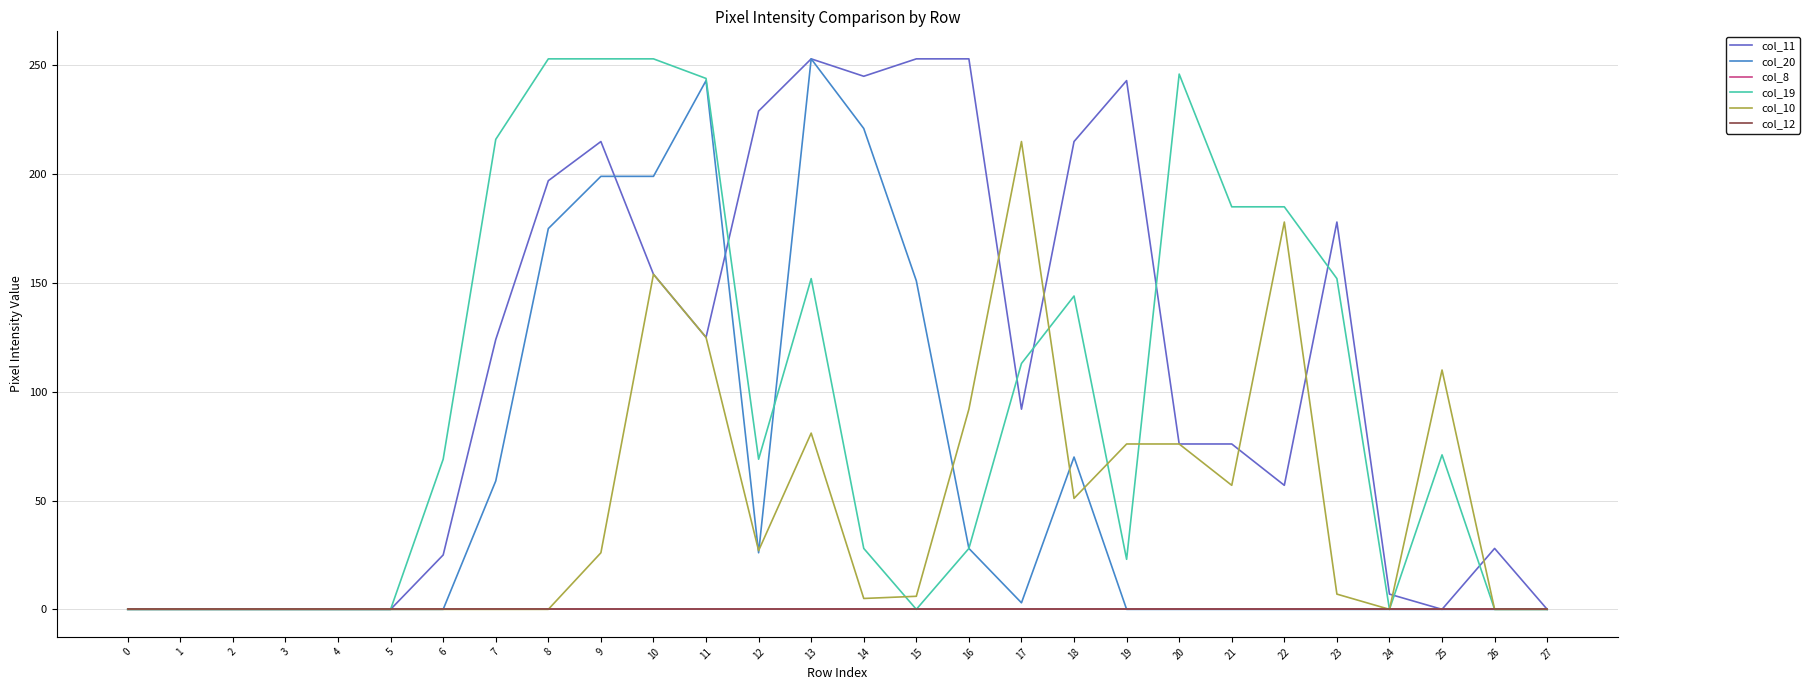

Is this an area chart (filled region under the line)?

No